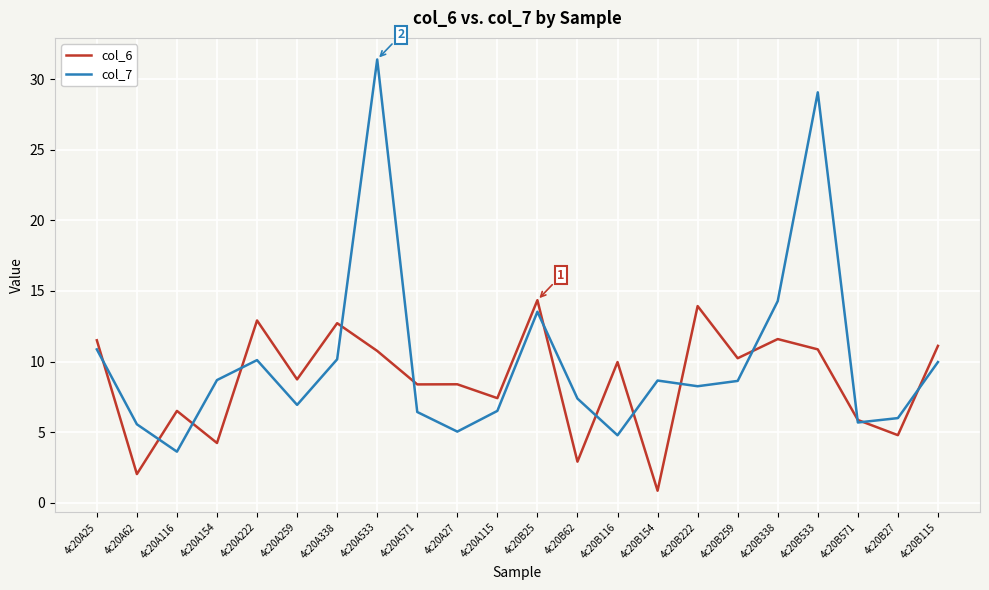

Which series has the widest spread of values?

col_7